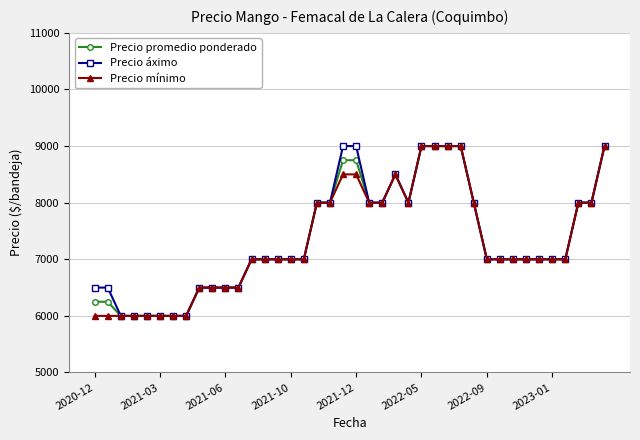

What is the minimum value shown in the chart?

6000